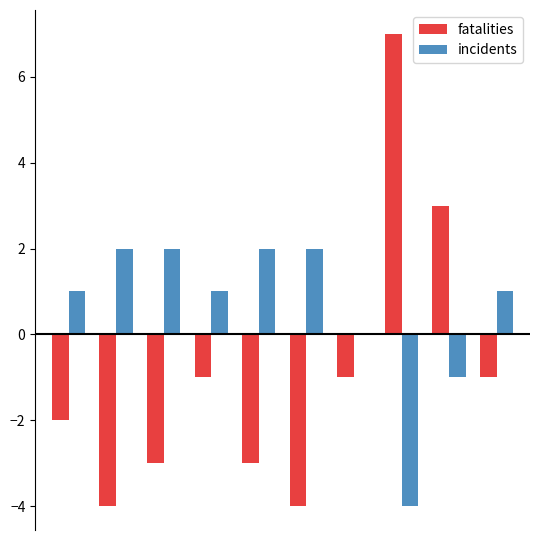

What is the sum of all incidents values?

6